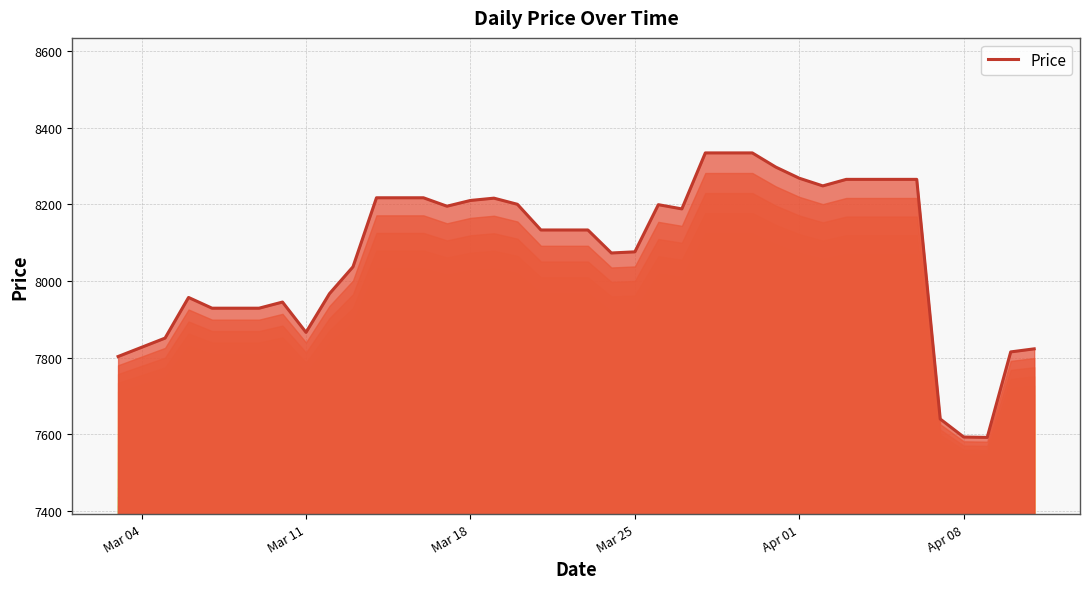

What is the smallest value displayed?

7592